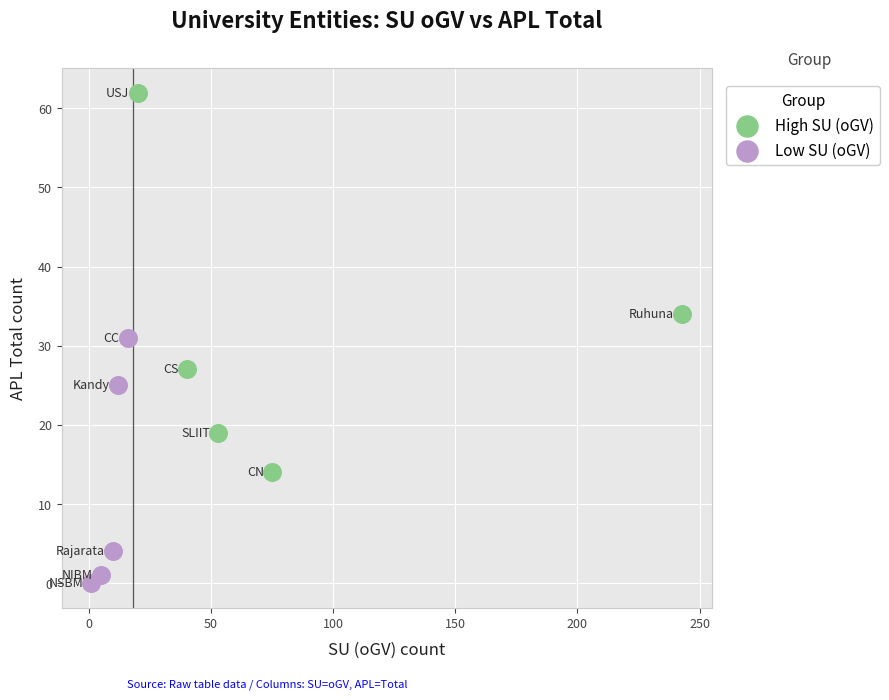

Which series has the largest Y range (max minus min)?

High SU (oGV)